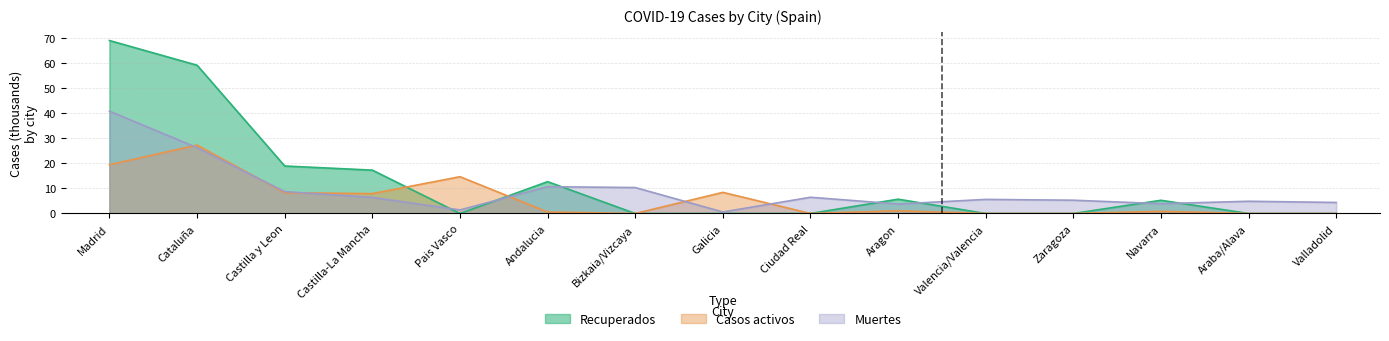

What is the average value of the Muertes series?

9.3